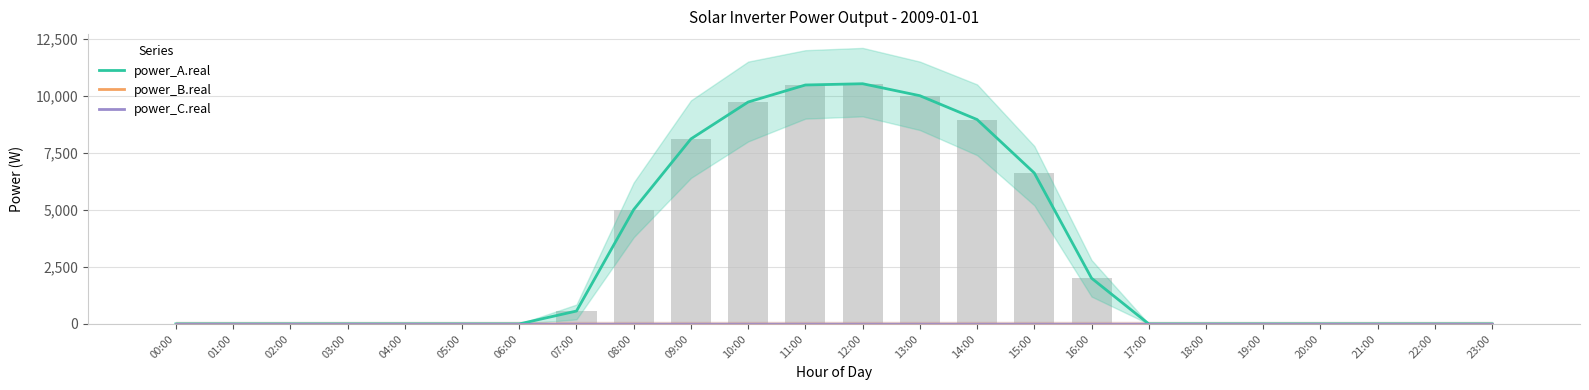

What are all the series names shown in the legend?

power_A.real, power_B.real, power_C.real